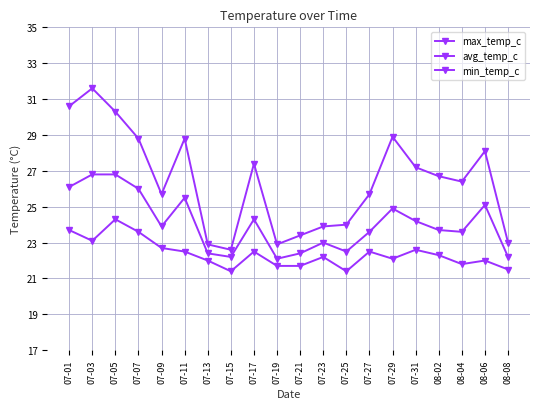

The value of max_temp_c at 07-27 is 38.7. True or false?

False